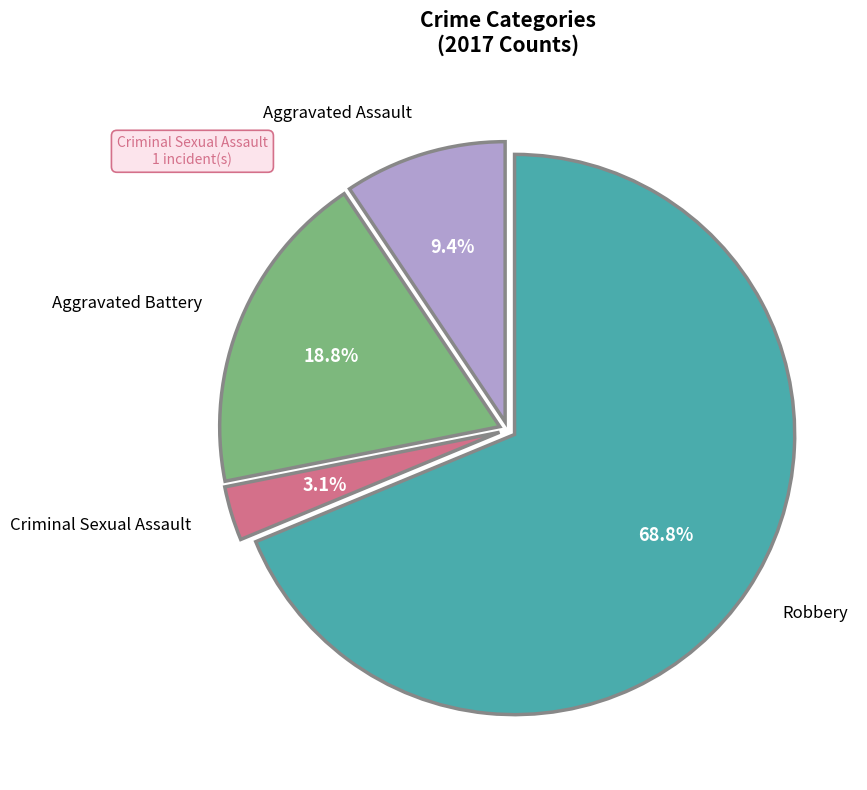

Approximately how many times larger is the value at Criminal Sexual Assault compared to Aggravated Battery?

0.2